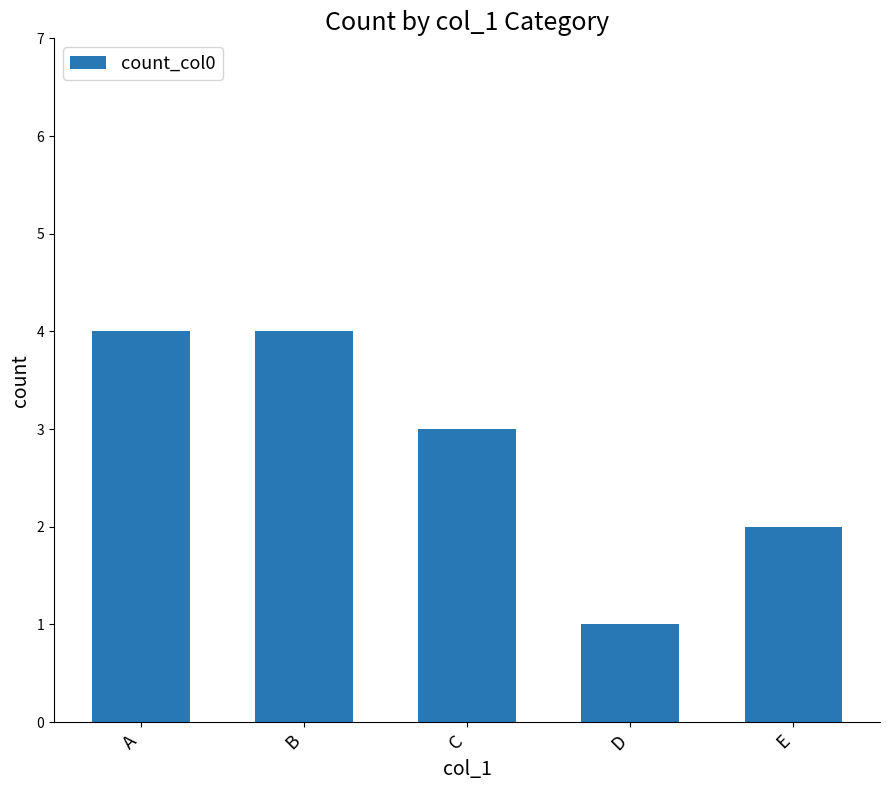

What is the value of the 5th bar from the left?

2